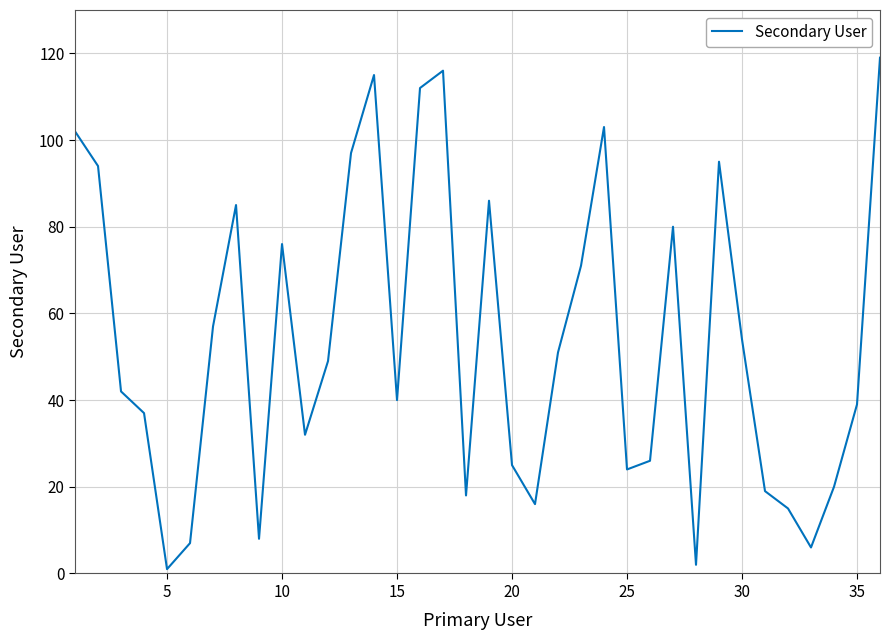

What is the difference between the maximum and minimum values?

118